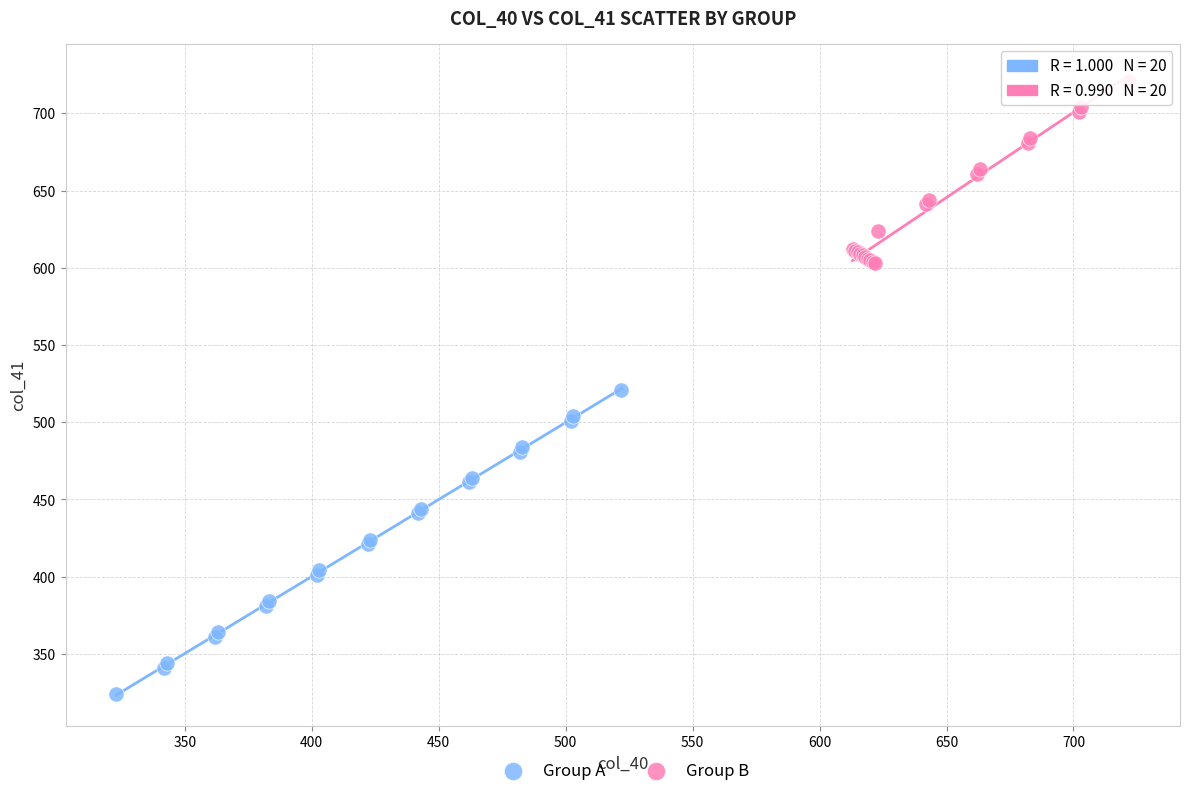

Which series has the widest spread of Y values?

Group A